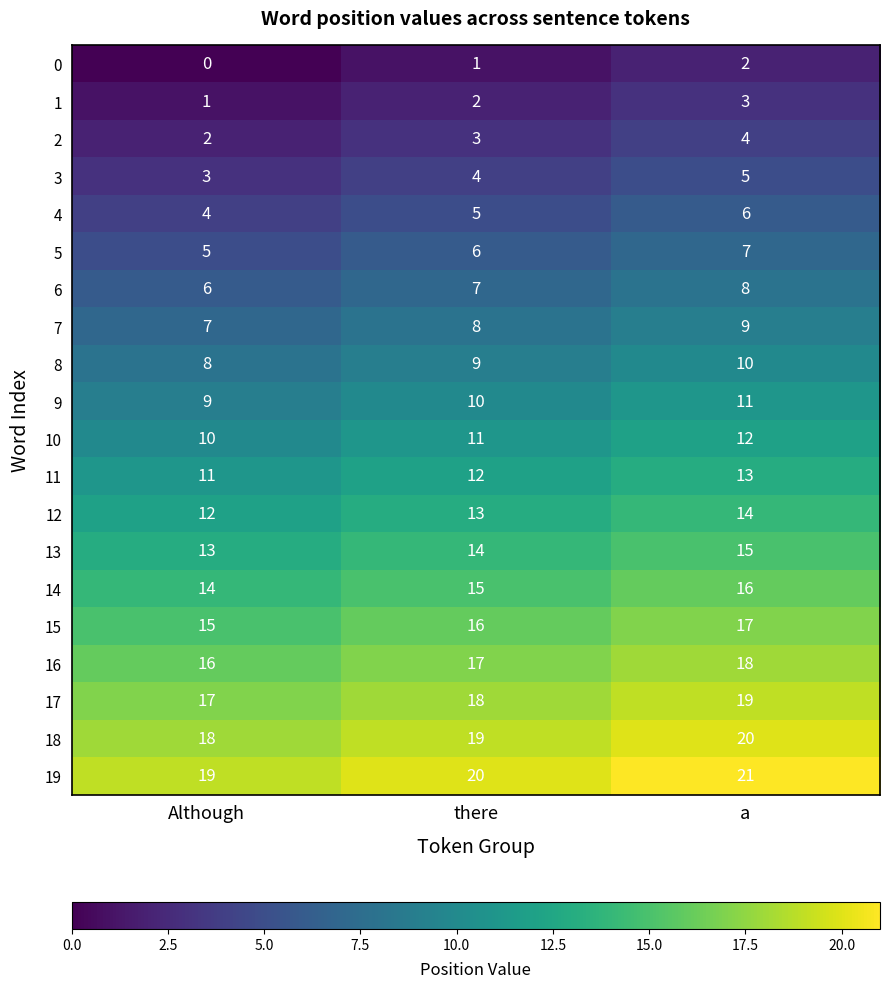

At which label is 17 closest to 18?

there